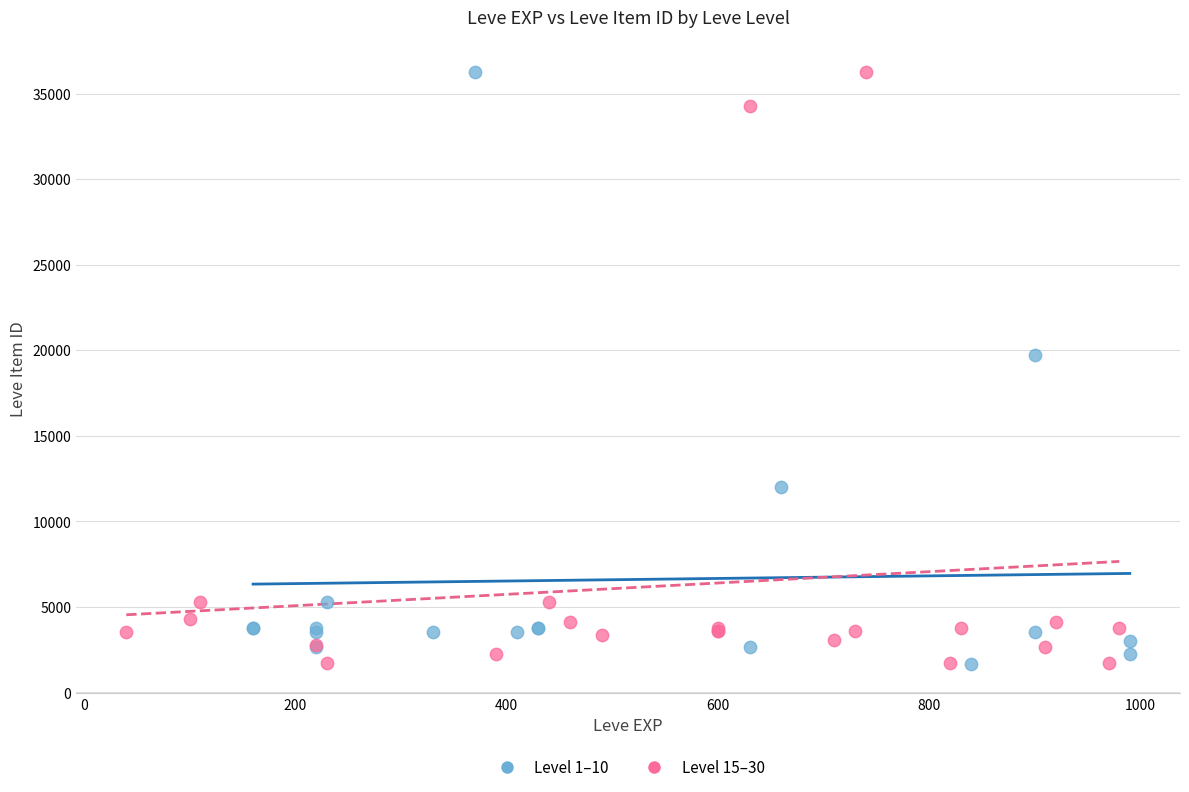

What are all the series names shown in the legend?

Level 1–10, Level 15–30